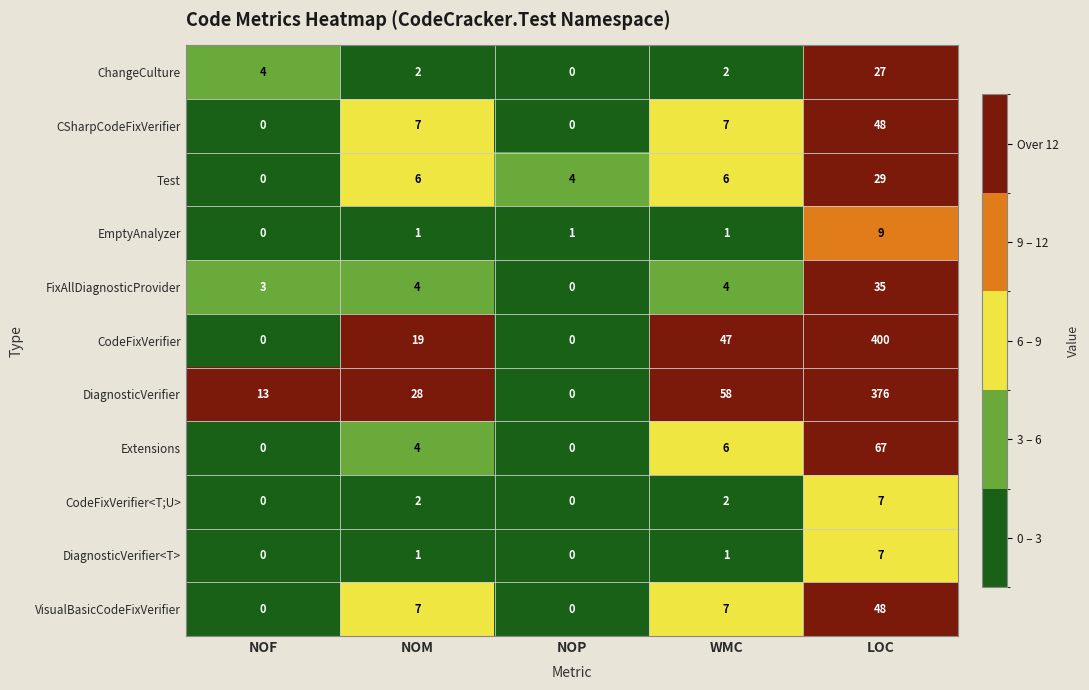

The DiagnosticVerifier series shows 58 at WMC. True or false?

True